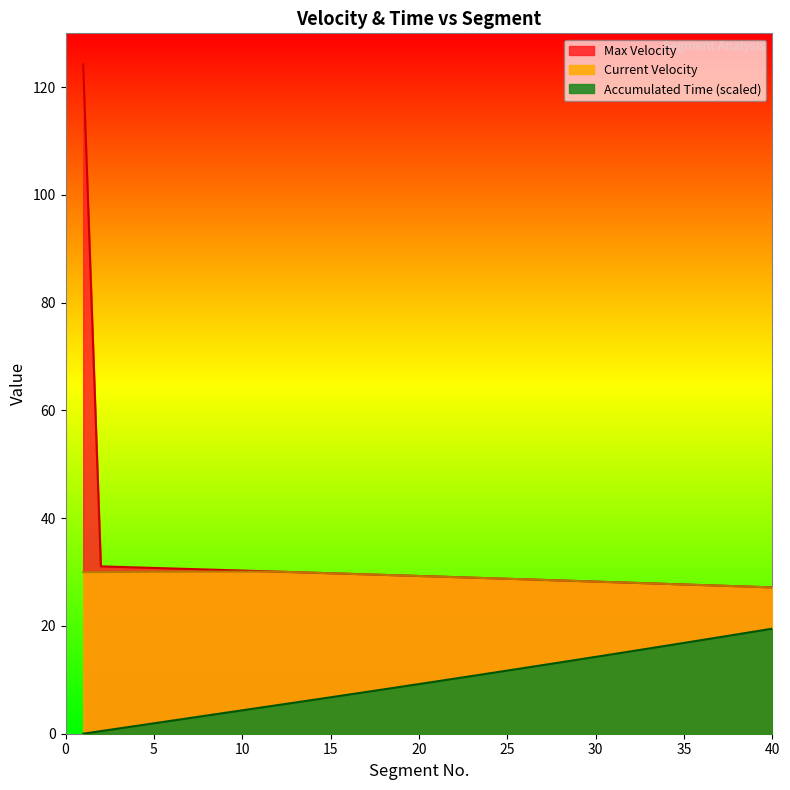

The Max Velocity series shows 28.3 at 29. True or false?

True